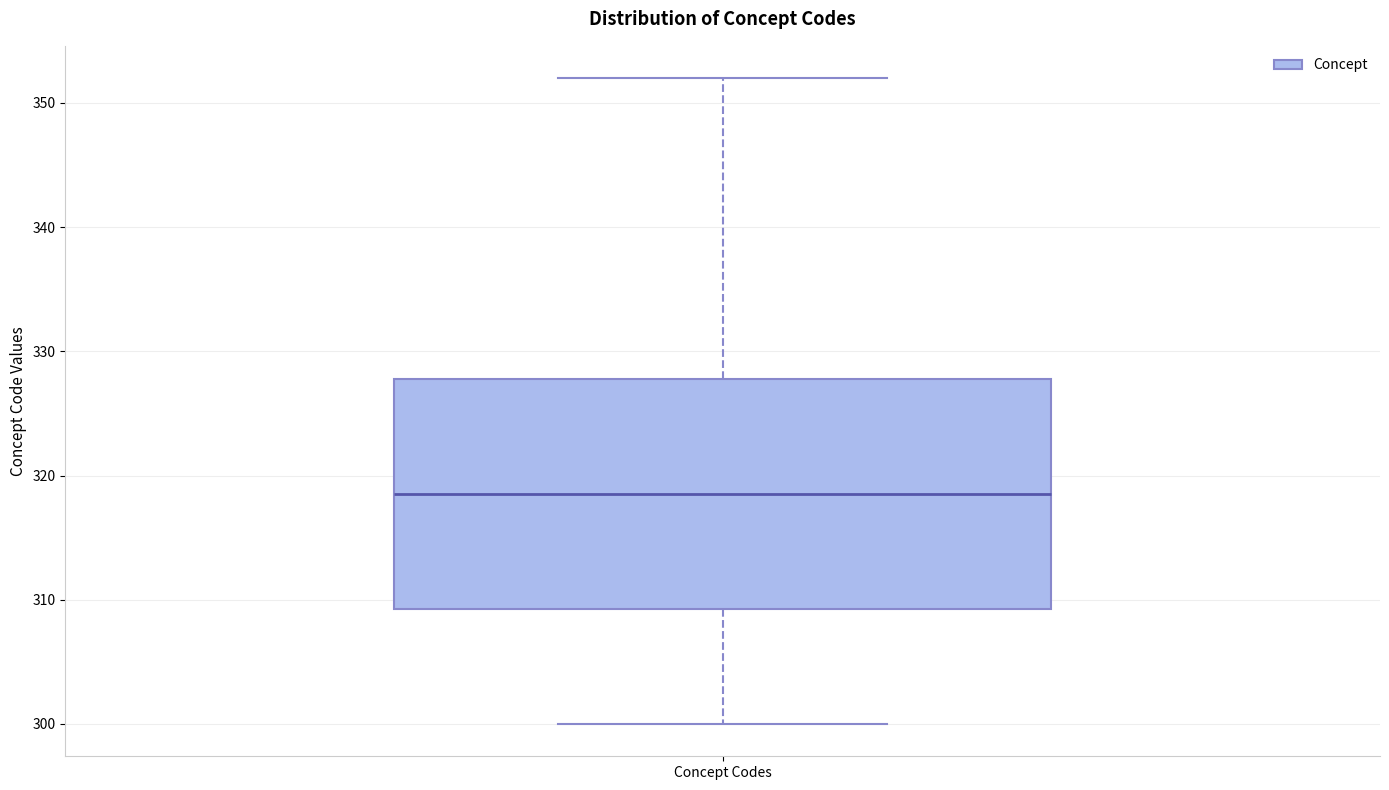

Read this box plot against the y-axis: the position of the median line, the range covered by the box, and the ends of both whiskers. The values are not printed on the chart, so give them approximately, as read against the axis.

median 319, box 309 to 328, whiskers 300 to 352